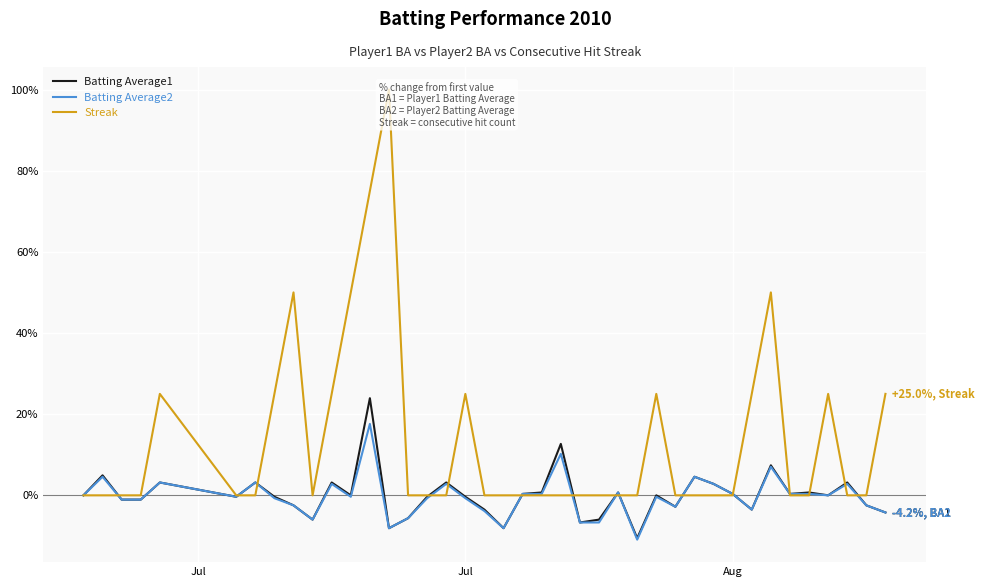

What is the maximum value for Batting Average1?

23.9